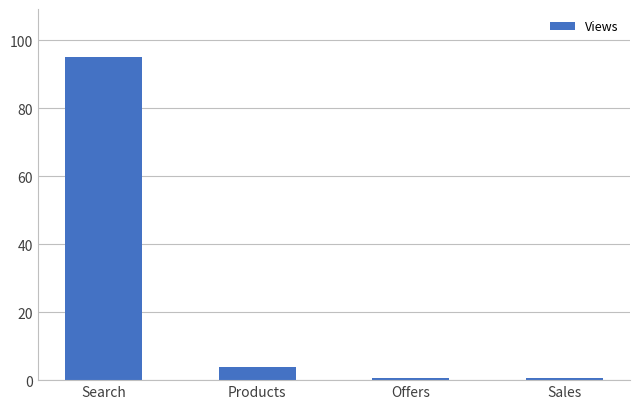

Does the chart contain any negative values?

No